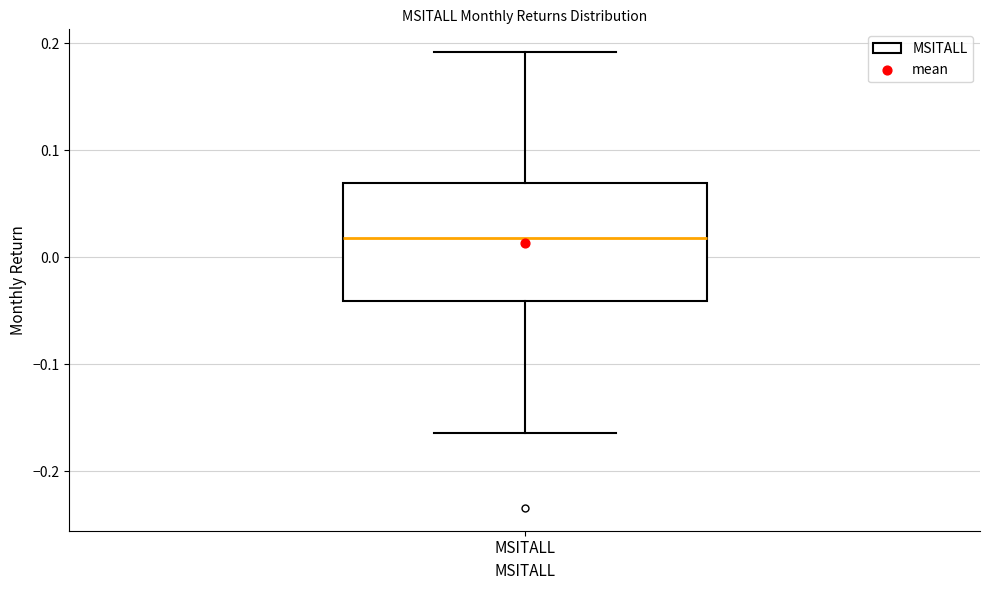

Read this box plot against the y-axis: the position of the median line, the range covered by the box, and the ends of both whiskers. The values are not printed on the chart, so give them approximately, as read against the axis.

median 0.02, box -0.04 to 0.07, whiskers -0.16 to 0.19